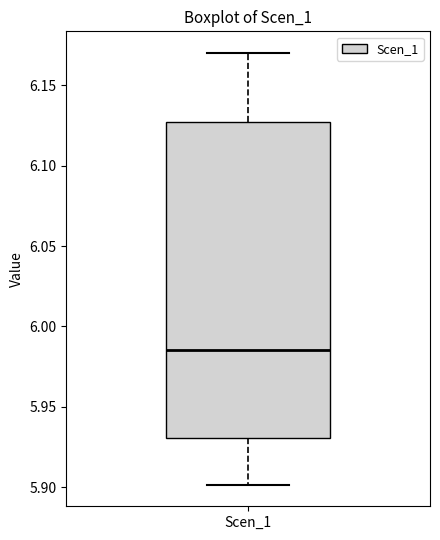

Transcribe this box plot: give where the median line is, the range the box spans, and where the two whiskers end, as read against the y-axis. The values are not printed on the chart, so give them approximately, as read against the axis.

median 5.985, box 5.930 to 6.125, whiskers 5.900 to 6.170